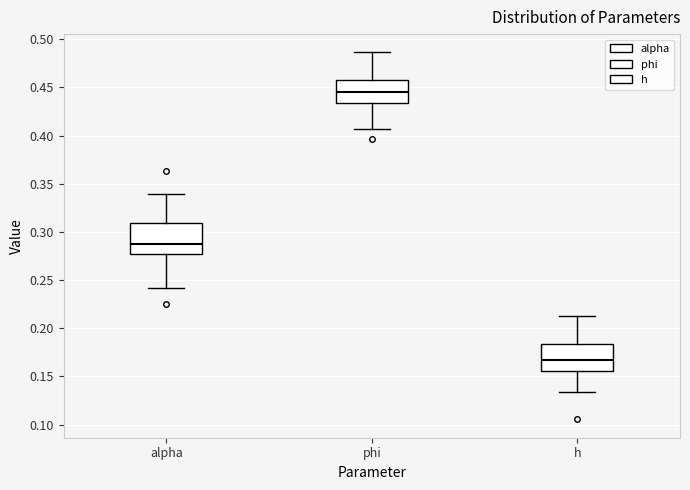

Reading left to right, transcribe this box plot: for each box, give where its median line is, the range the box spans, and where its two whiskers end, as read against the y-axis. The values are not printed on the chart, so give them approximately, as read against the axis.

alpha: median 0.290, box 0.275 to 0.310, whiskers 0.240 to 0.340
phi: median 0.445, box 0.435 to 0.460, whiskers 0.405 to 0.485
h: median 0.165, box 0.155 to 0.185, whiskers 0.135 to 0.215